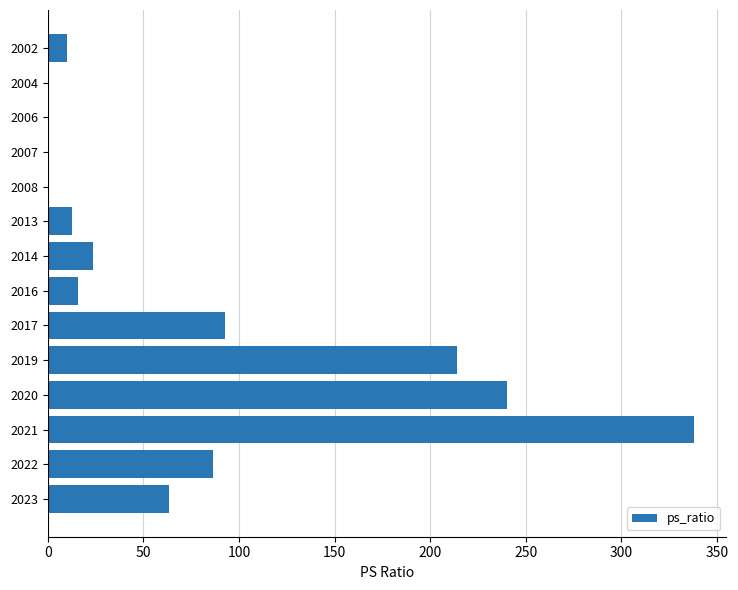

What is the sum of all values?

1098.0